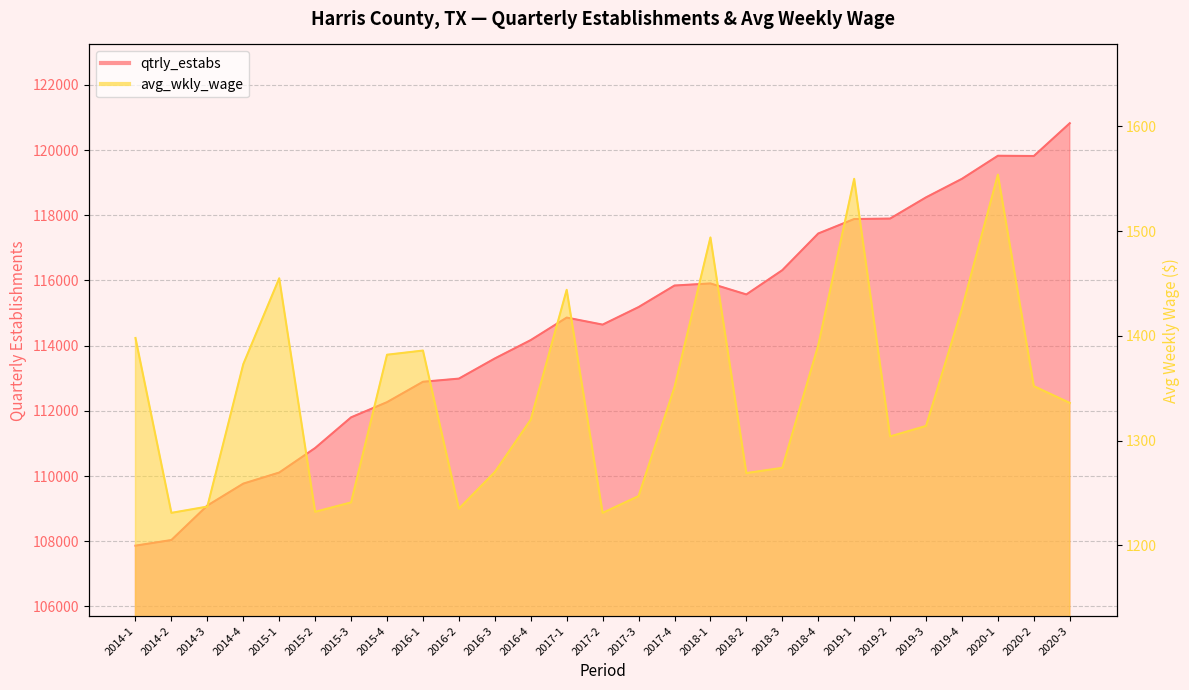

True or false: qtrly_estabs and avg_wkly_wage cross at least once.

False